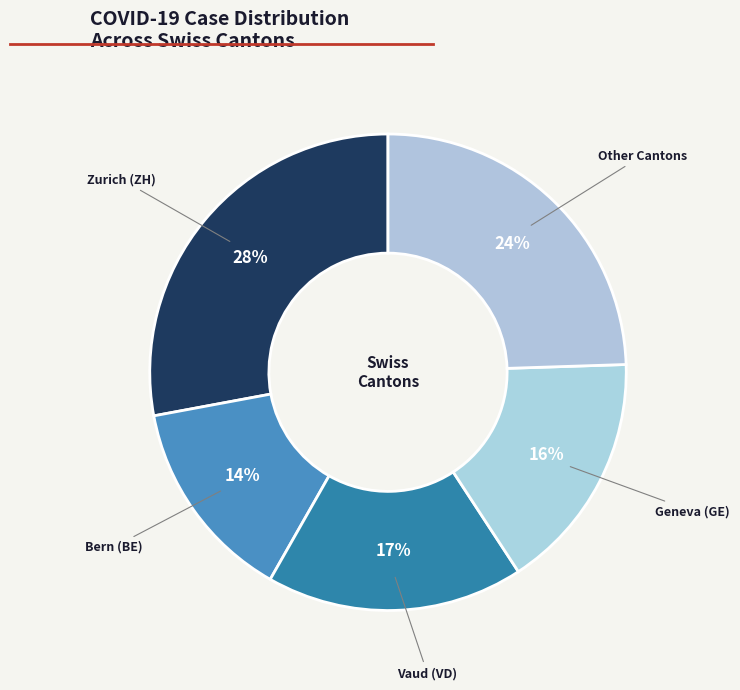

How many segments does this pie chart have?

5